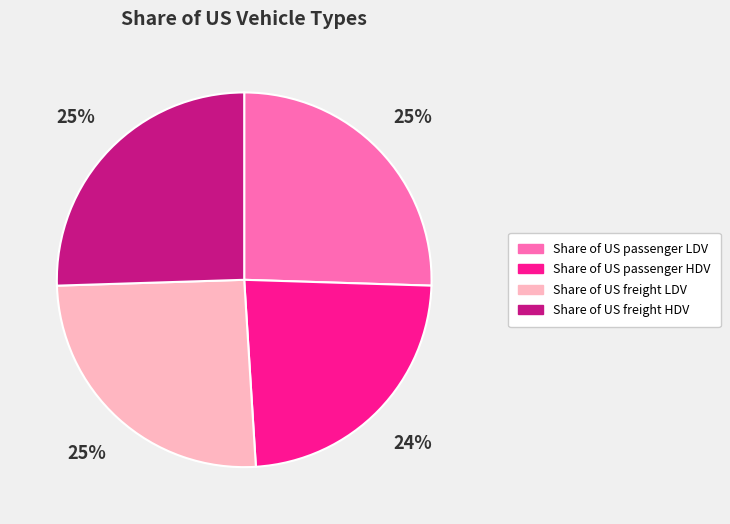

Does Share of US freight HDV account for over 50% of the chart?

No